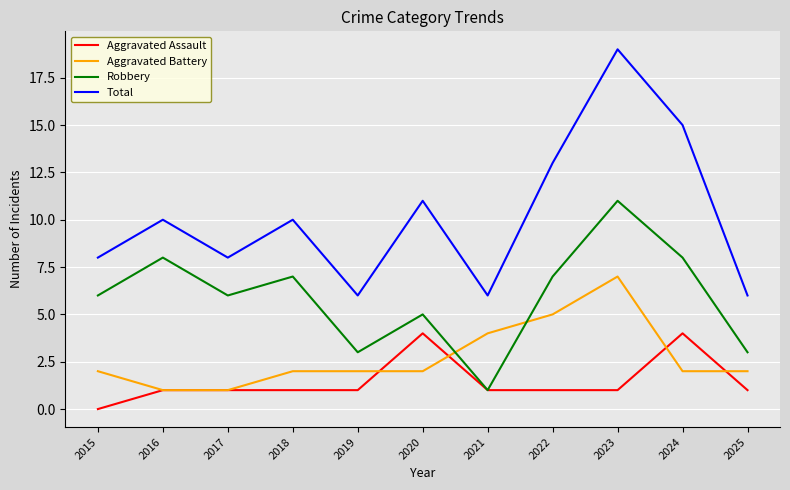

At which category is the sum across all series the highest?

2023